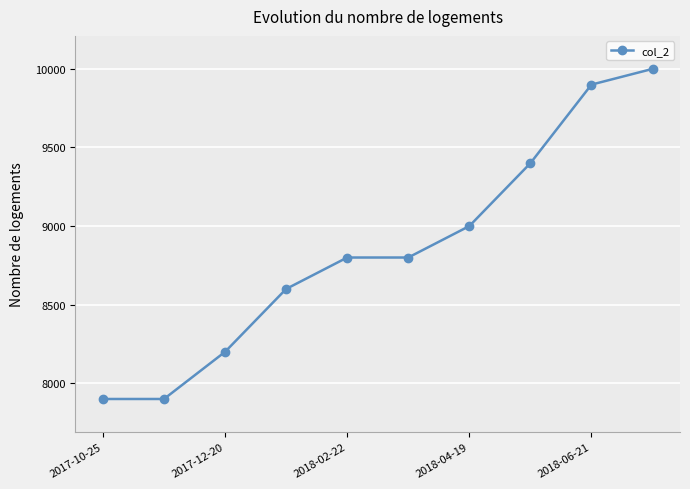

How many lines are shown in the chart?

1